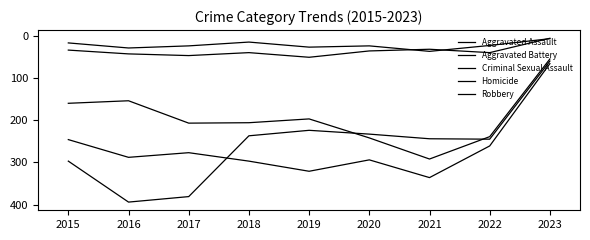

Does the chart display data point markers on the line(s)?

No